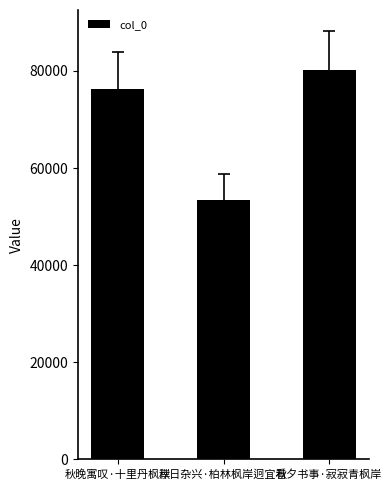

Rank the categories by value from highest to lowest.

秋夕书事·寂寂青枫岸, 秋晚寓叹·十里丹枫岸, 秋日杂兴·柏林枫岸迥宜看